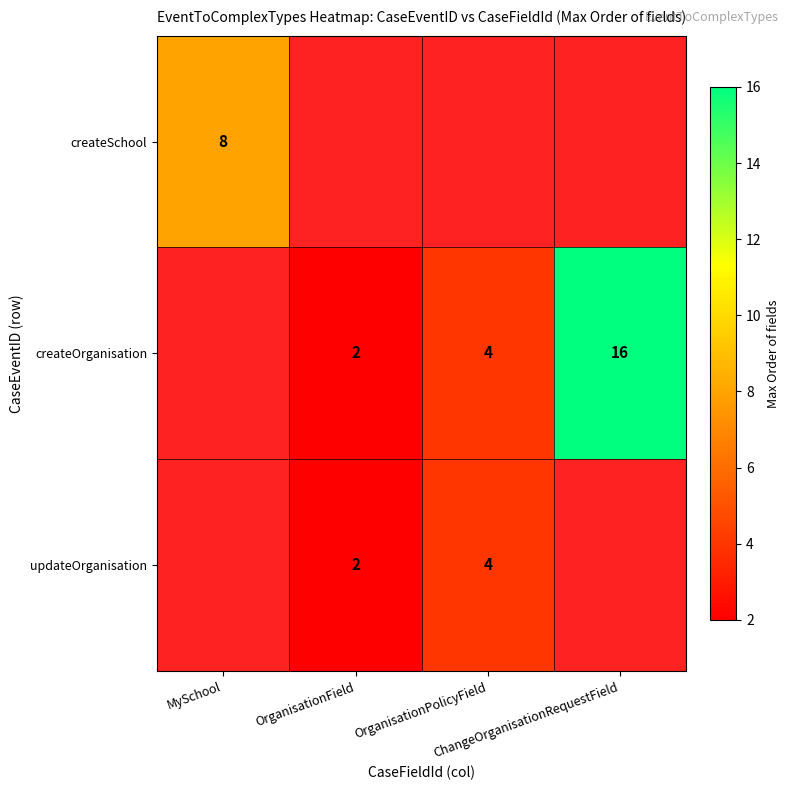

Count the number of categories in the chart.

4